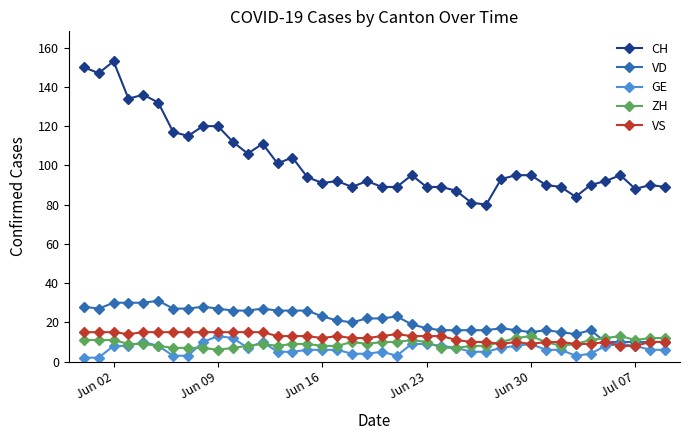

Which series has the widest spread of values?

CH